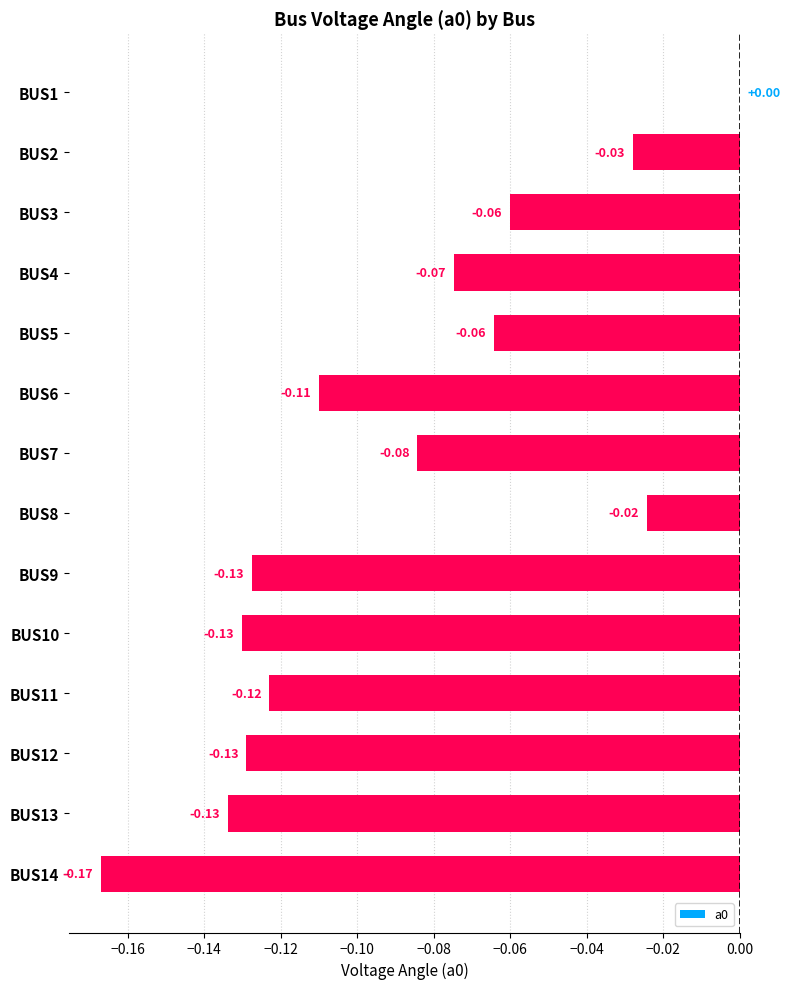

Between BUS14 and BUS5, which is larger?

BUS5